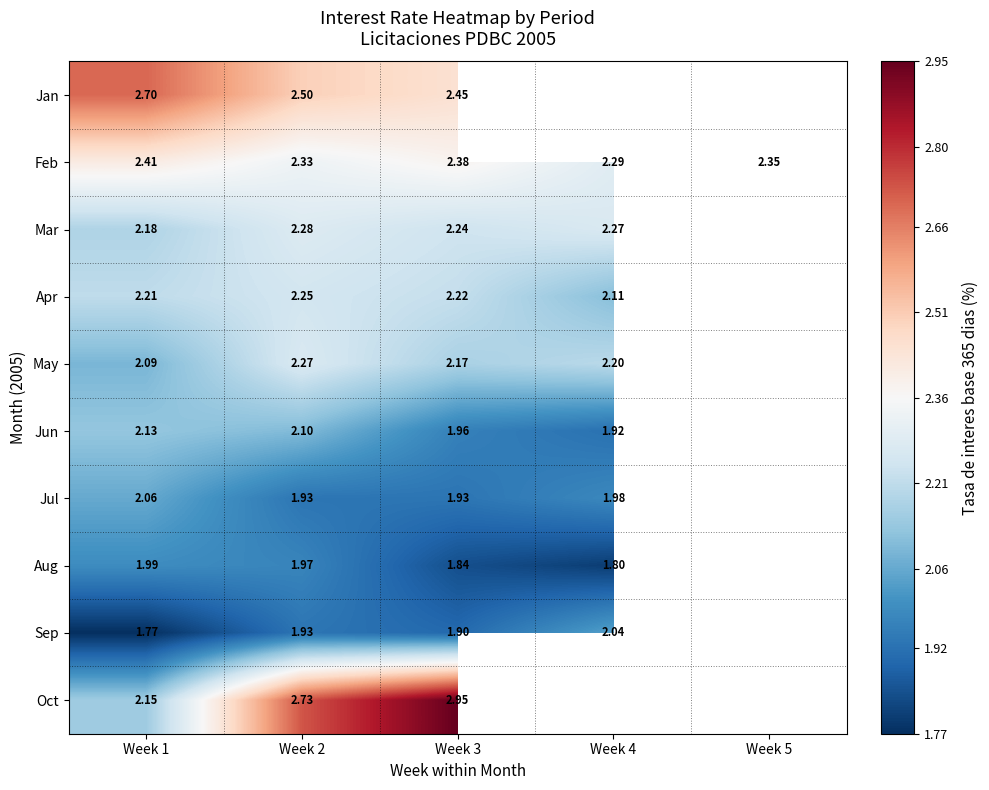

What is the maximum value shown in the chart?

3.0